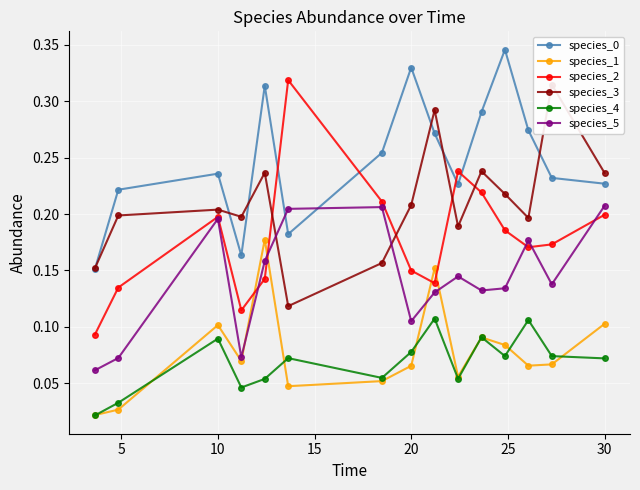

In species_2, how many points are lower than both neighbors (excluding endpoints)?

3